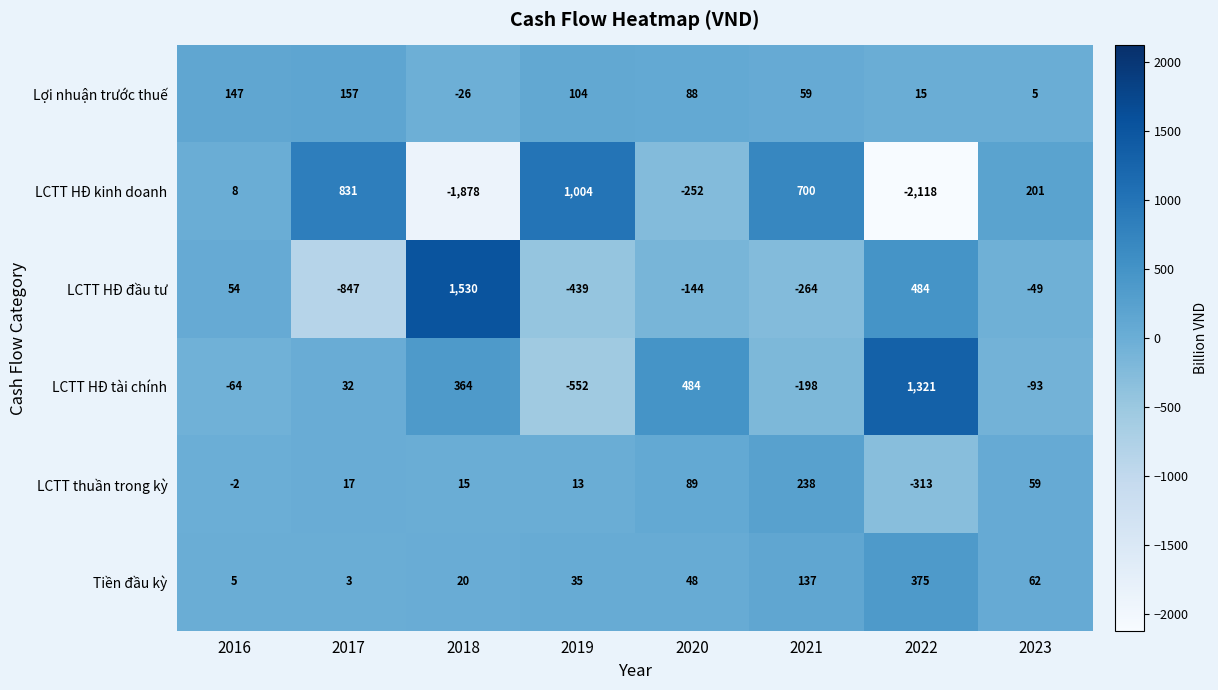

Rank the categories by LCTT HĐ đầu tư value from lowest to highest.

2017, 2019, 2021, 2020, 2023, 2016, 2022, 2018